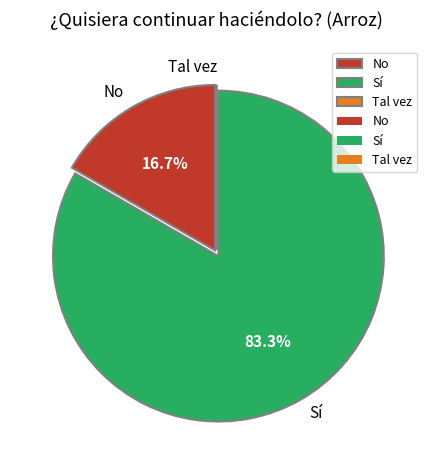

What is the ratio of the value at No to the value at Sí?

0.2